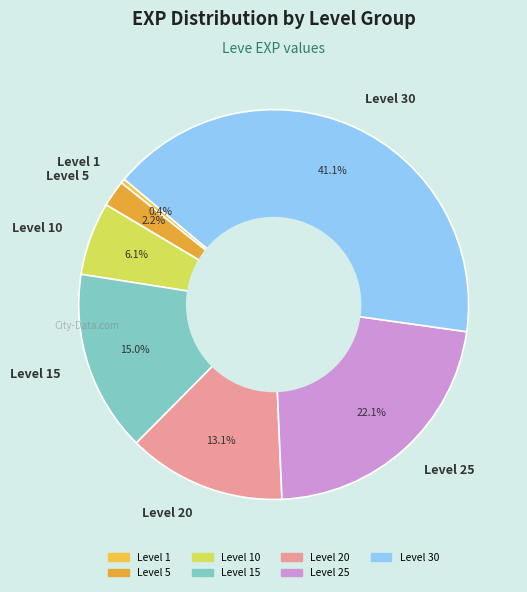

To the nearest percent, what is the difference between the largest and smallest slice percentages?

41%